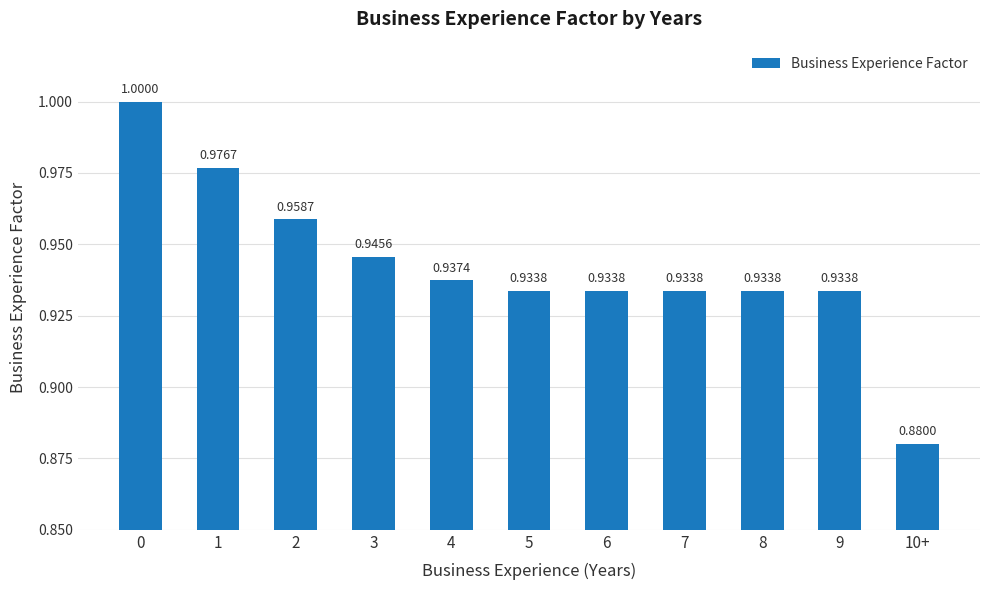

What is the sum of all values?

10.4